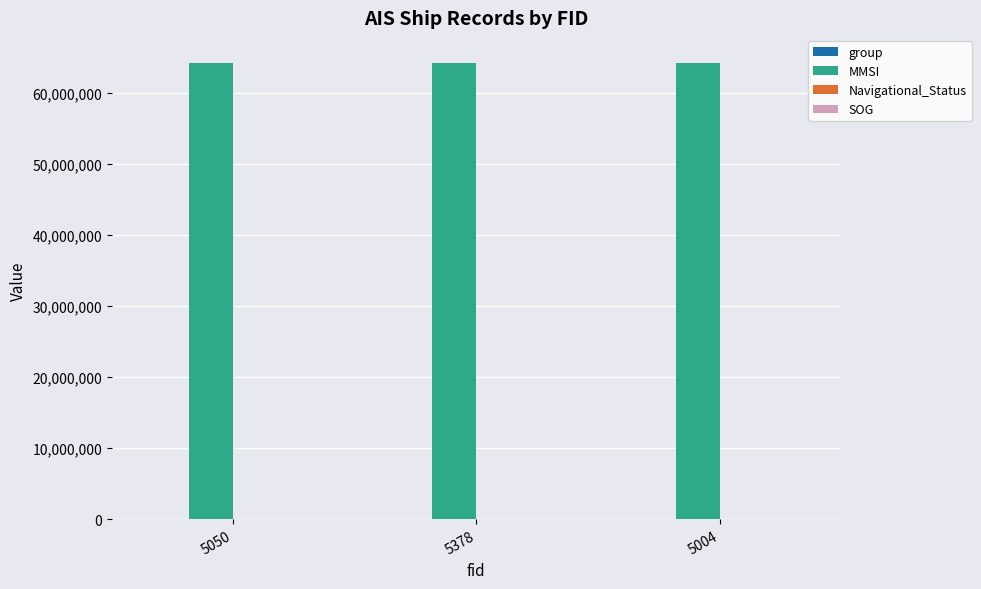

What is the maximum value shown in the chart?

64109038.0